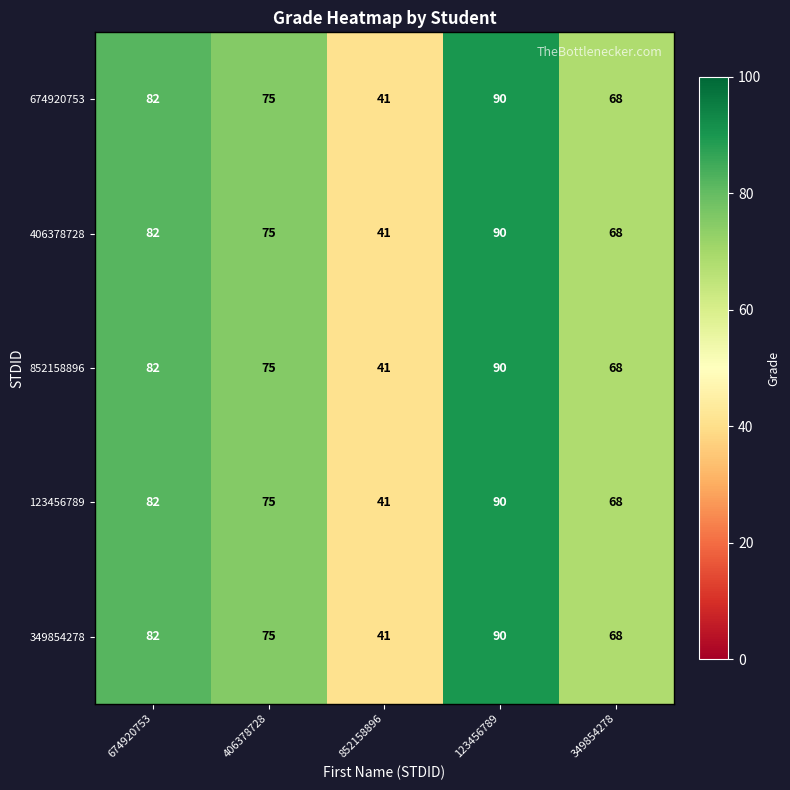

At how many categories does at least one series exceed 60?

4